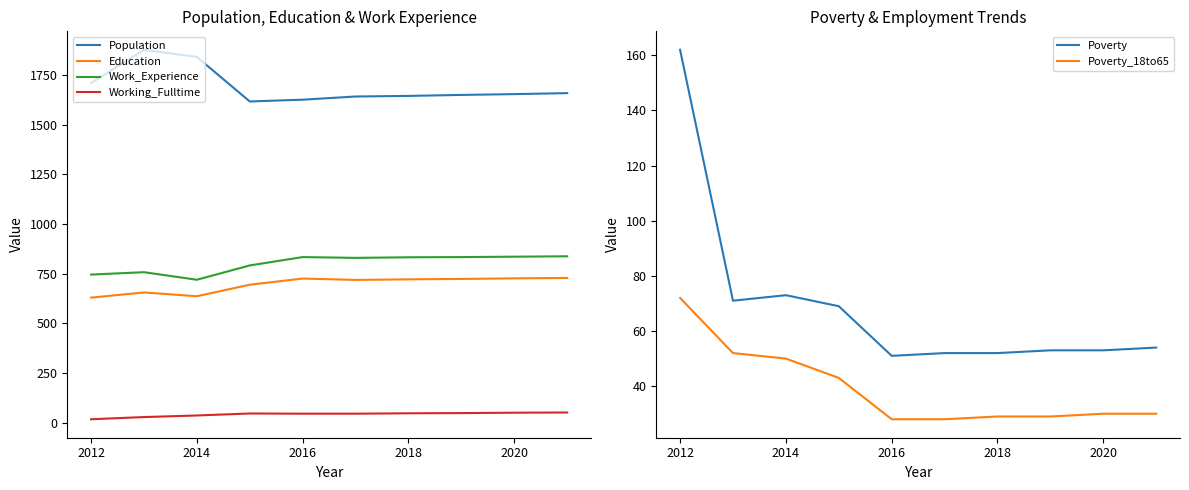

True or false: Work_Experience has more than 1 points higher than both neighbors.

True